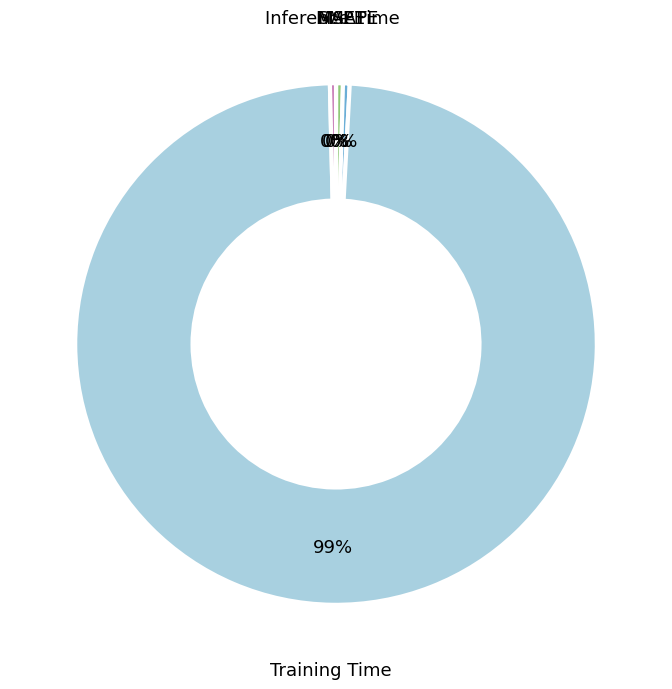

Which category has the biggest portion of the pie?

Training Time